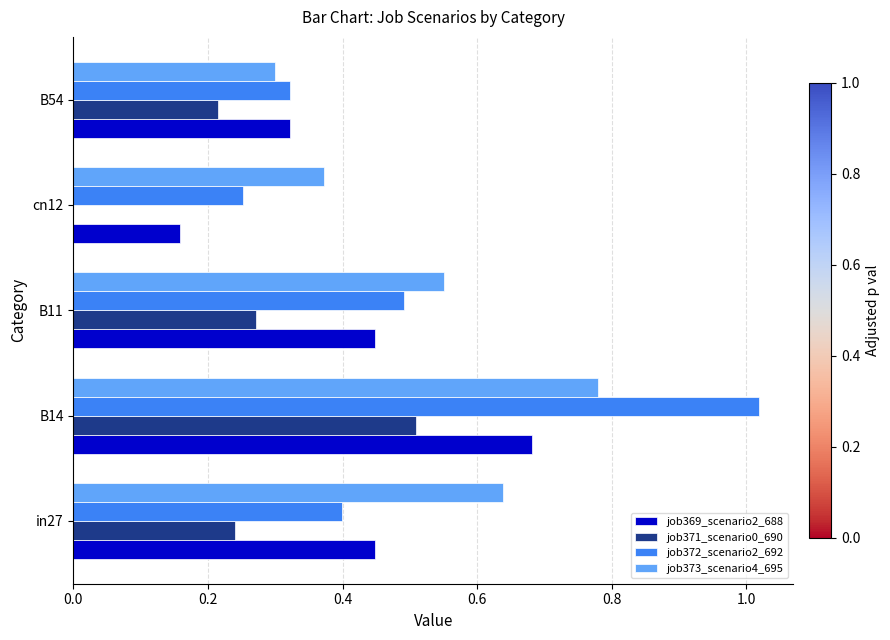

How many job371_scenario0_690 values are between 0 and 1?

5